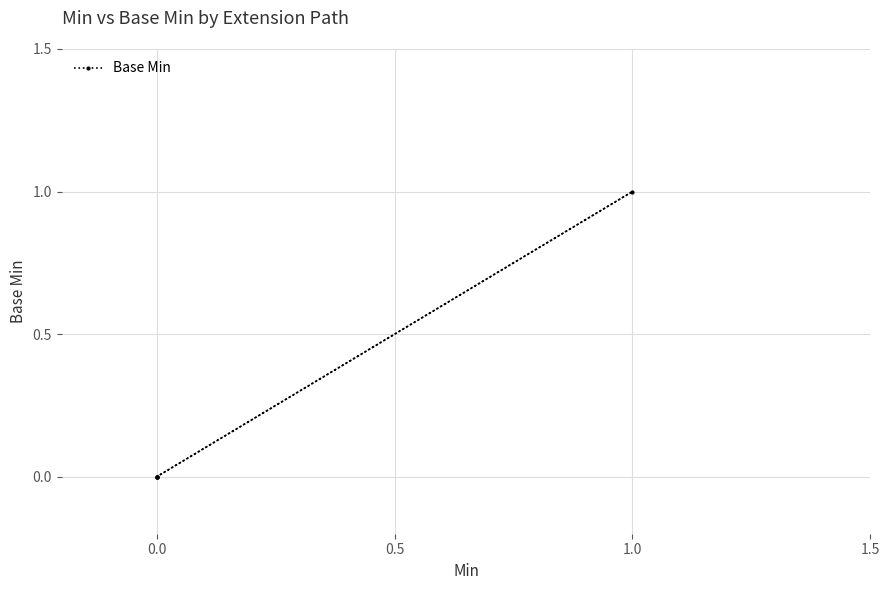

Is this an area chart (filled region under the line)?

No